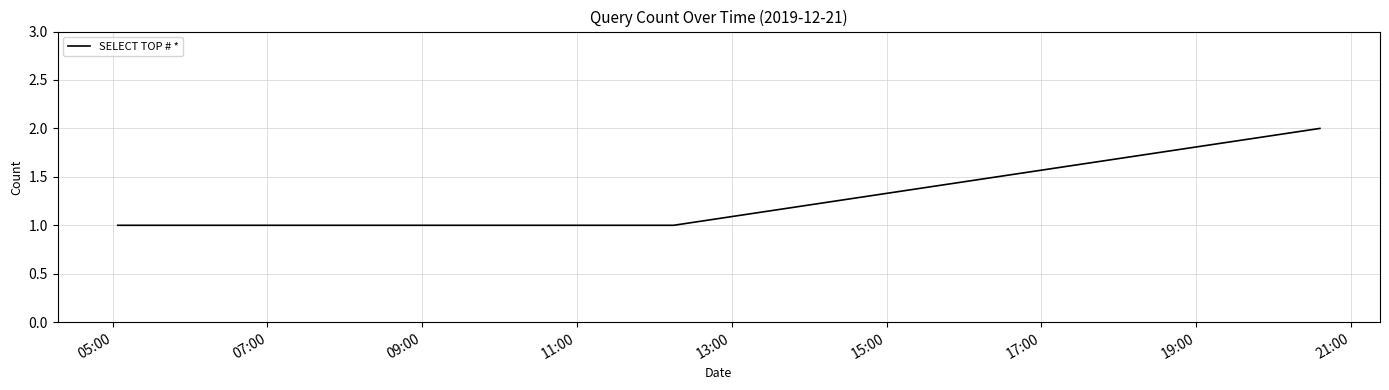

What is the sum of all values?

5